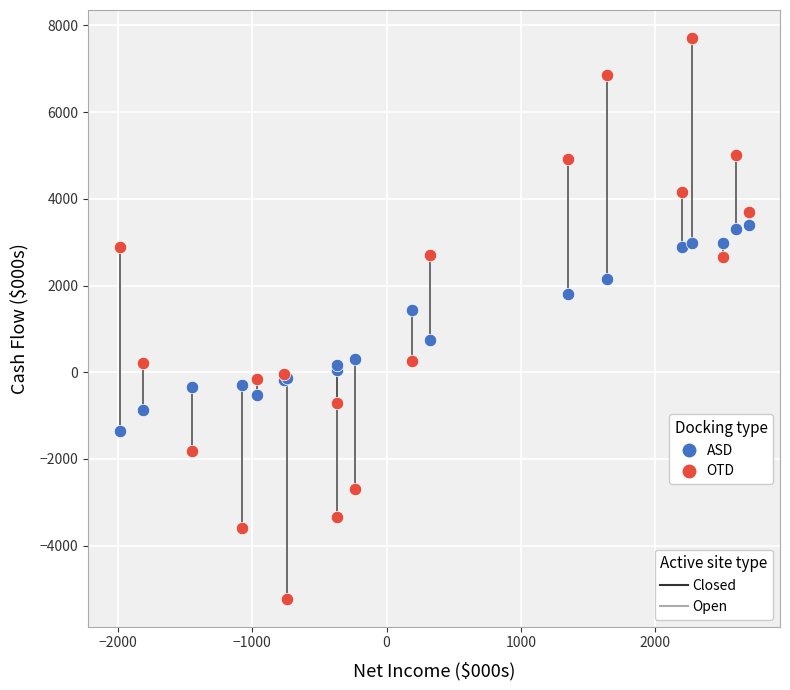

Across all series, what Y value is closest to 1243?

1433